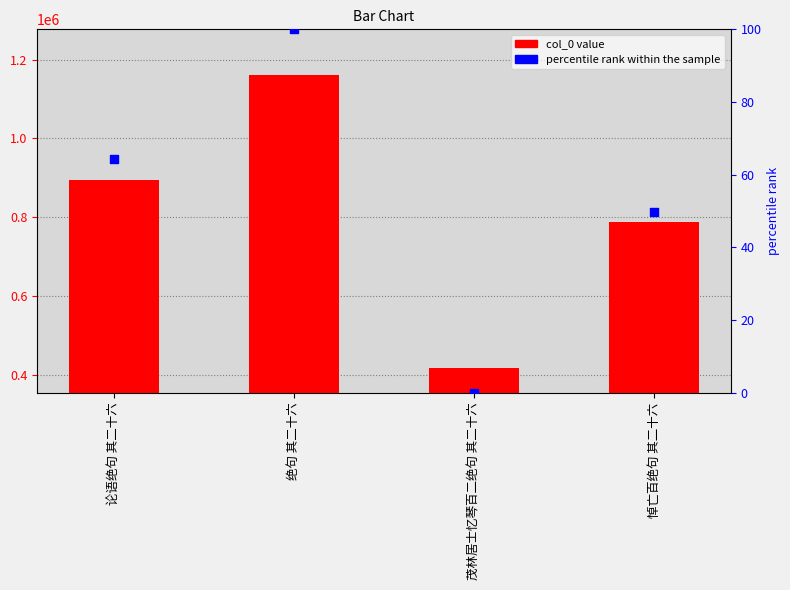

At how many categories does at least one series exceed 398562?

4